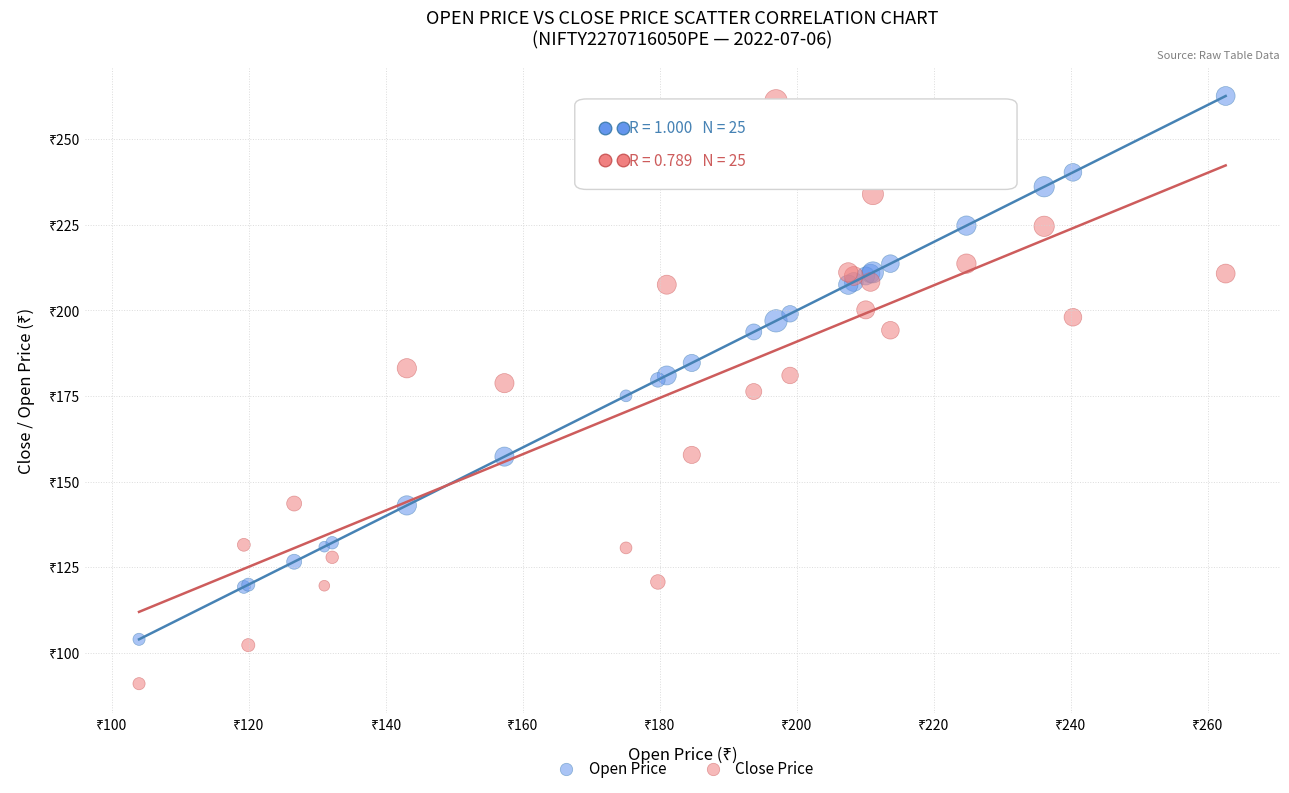

What are all the series names shown in the legend?

Open Price, Close Price